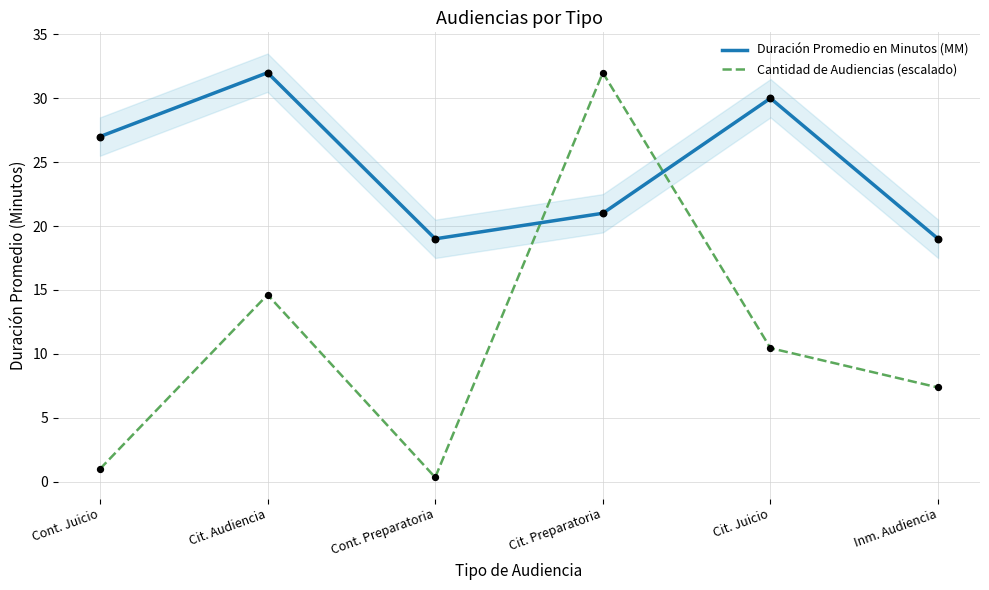

Which series reaches the maximum Y coordinate?

Duración Promedio en Minutos (MM)